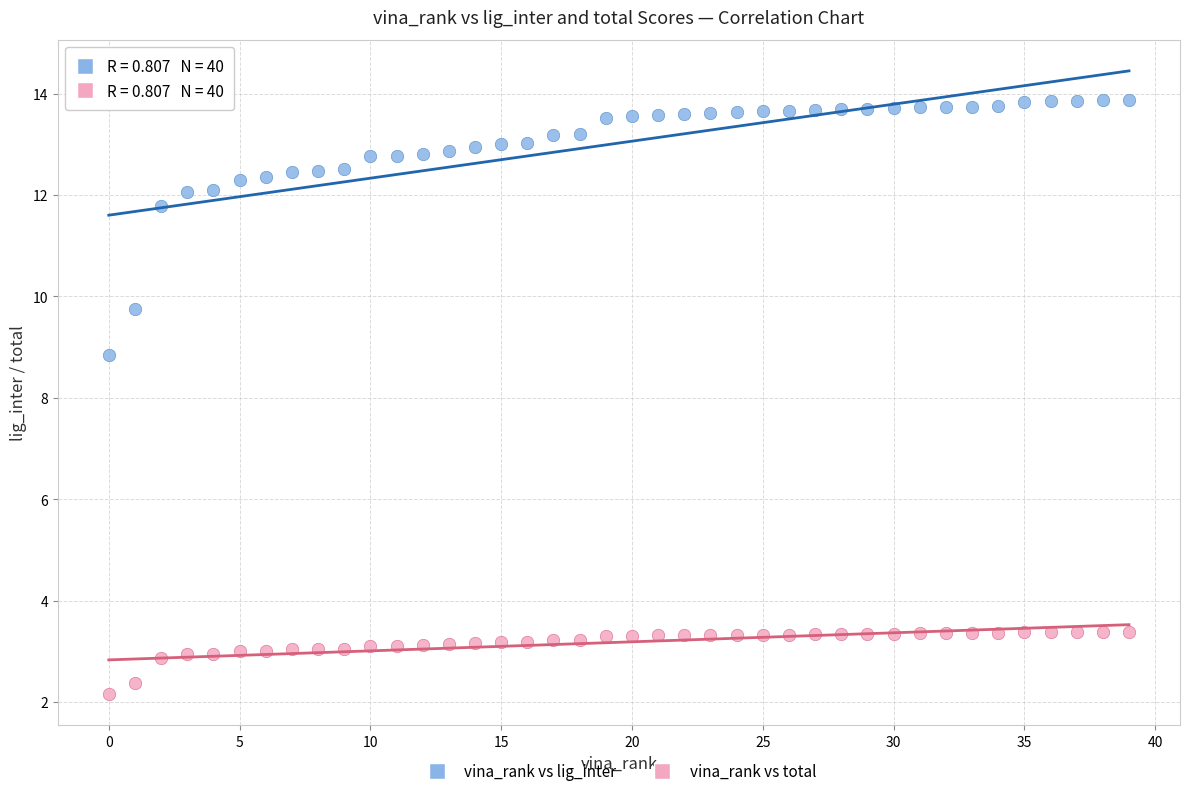

Which series has the largest Y range (max minus min)?

vina_rank vs lig_inter